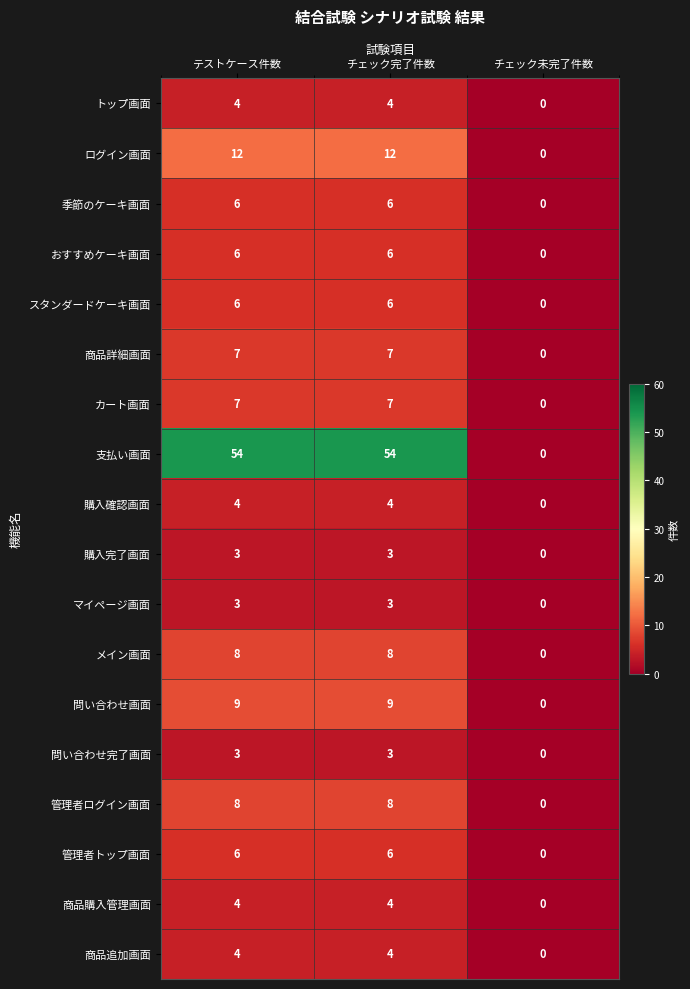

What is the difference between the おすすめケーキ画面 values at チェック未完了件数 and チェック完了件数?

6